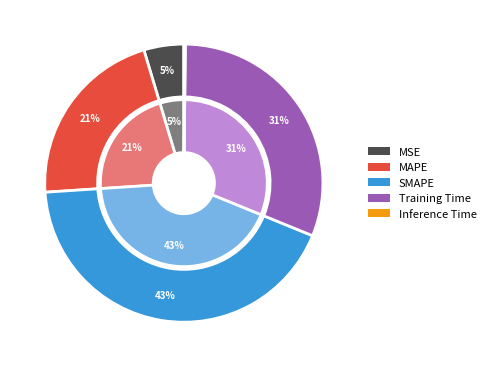

Which slice is the smallest?

Inference Time